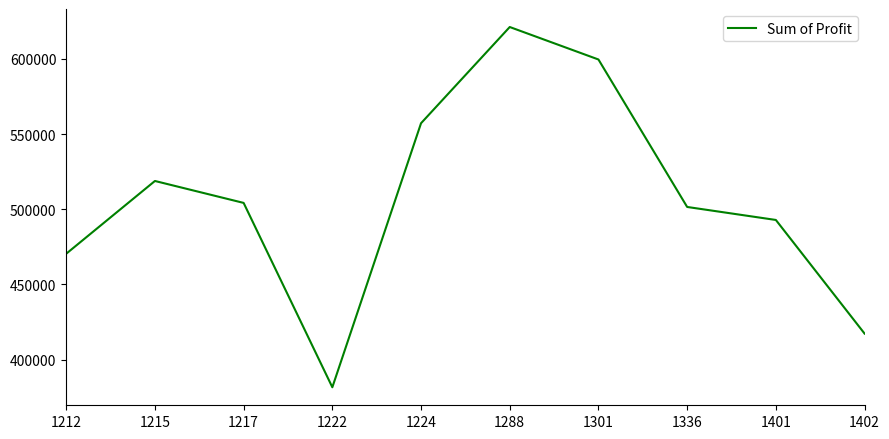

Which label corresponds to the largest value in the chart?

1288